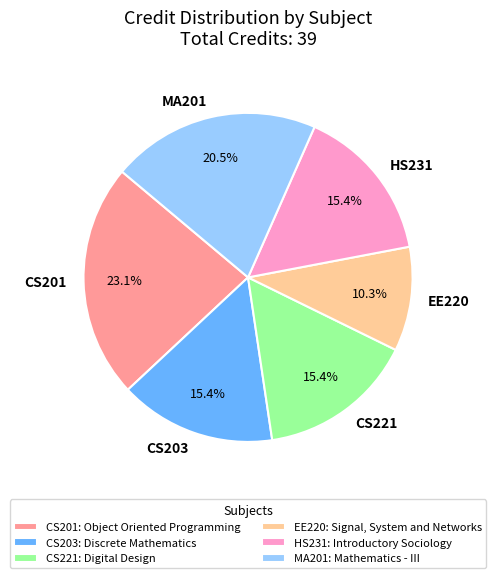

To the nearest percent, what is the difference between the largest and smallest slice percentages?

13%